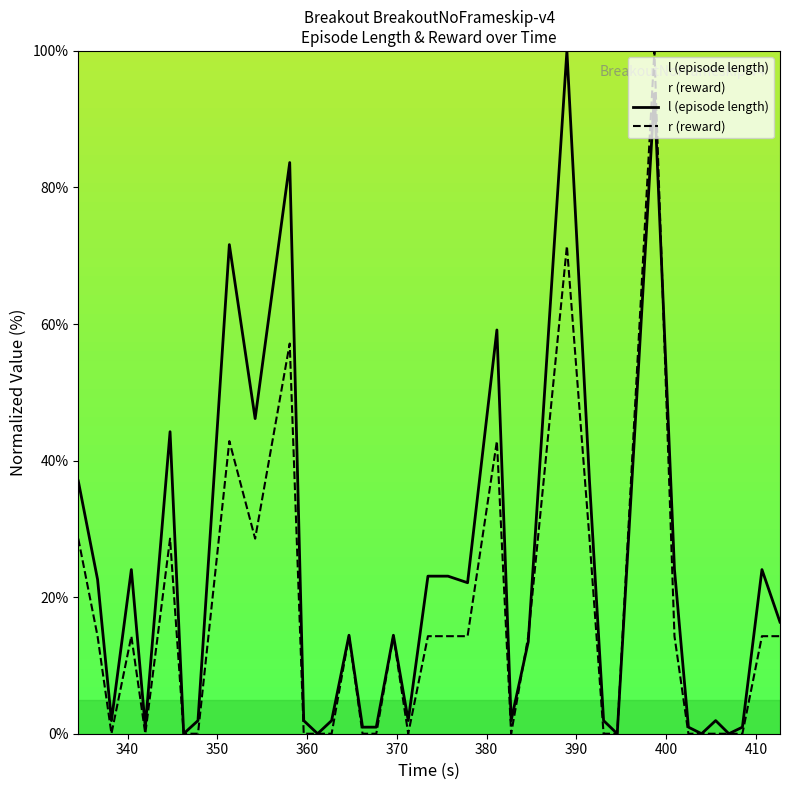

Which series has the largest total across all categories?

l (episode length)